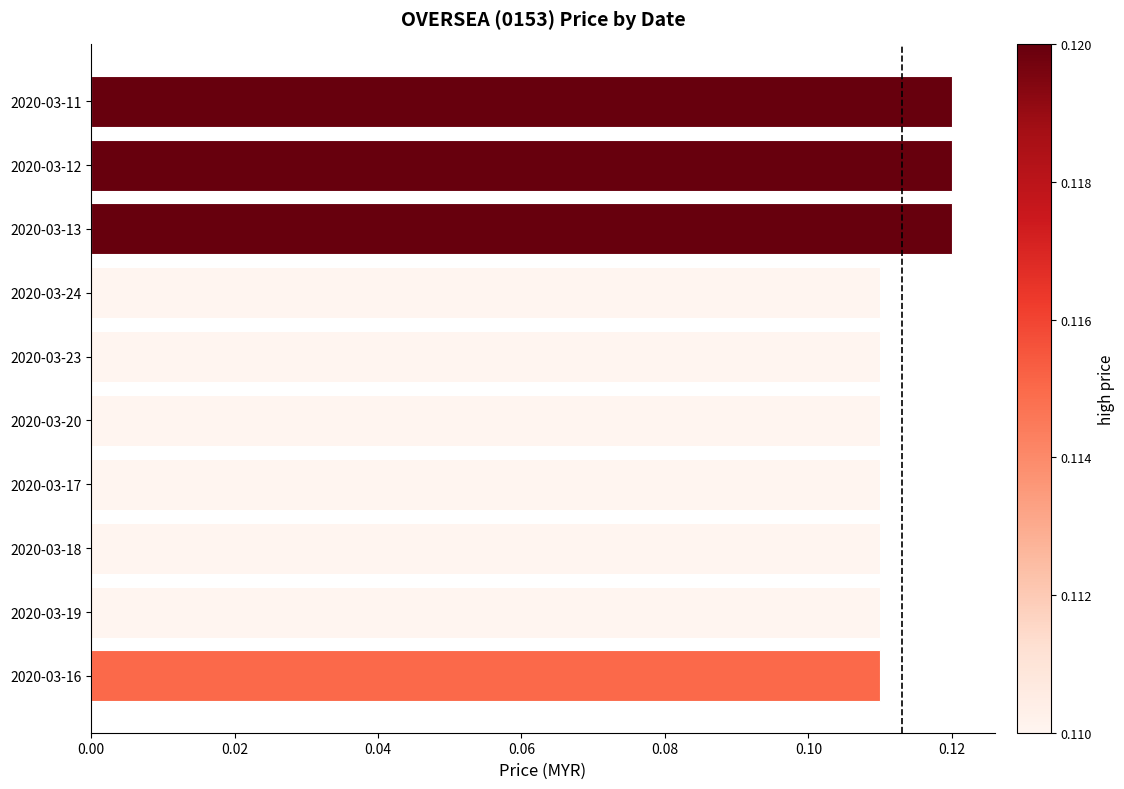

Count the values in the range 0 to 1.

10